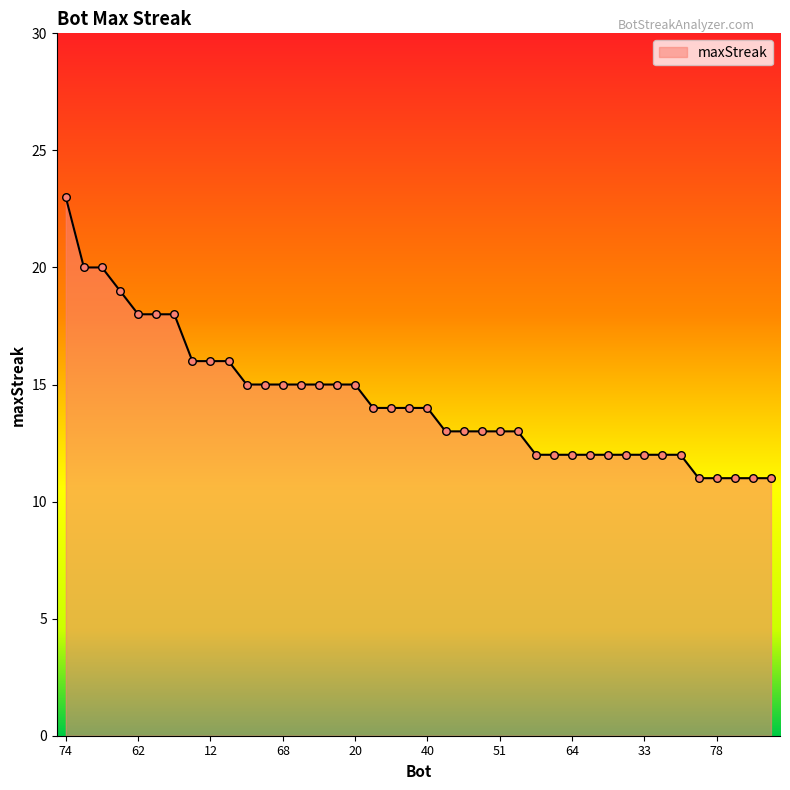

What is the minimum value shown in the chart?

11